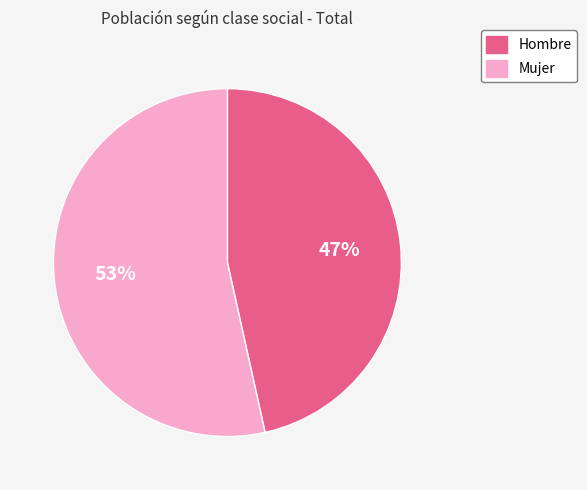

Between Hombre and Mujer, which is larger?

Mujer